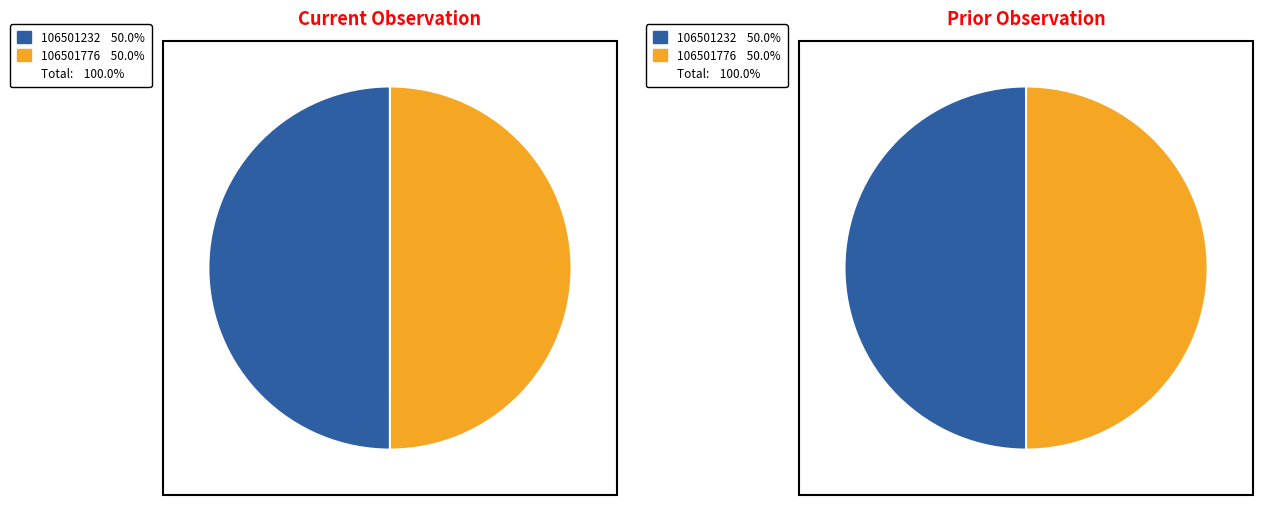

To the nearest percent, what percentage of the pie is 106501232?

50%